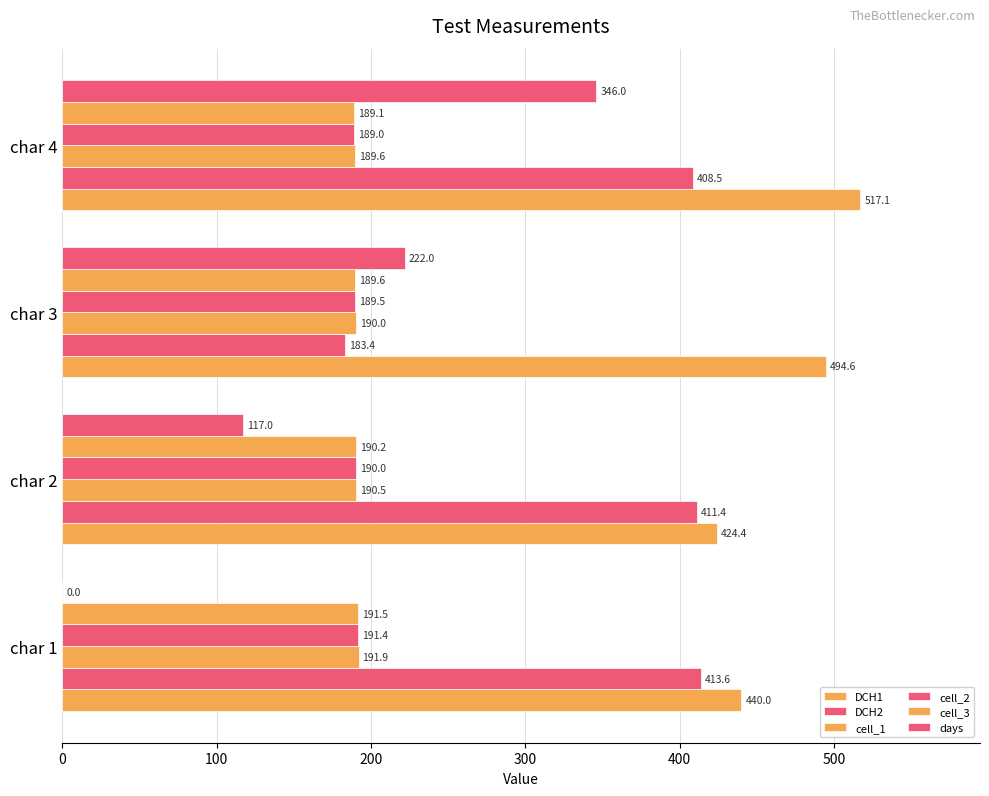

How many categories are shown in the chart?

4